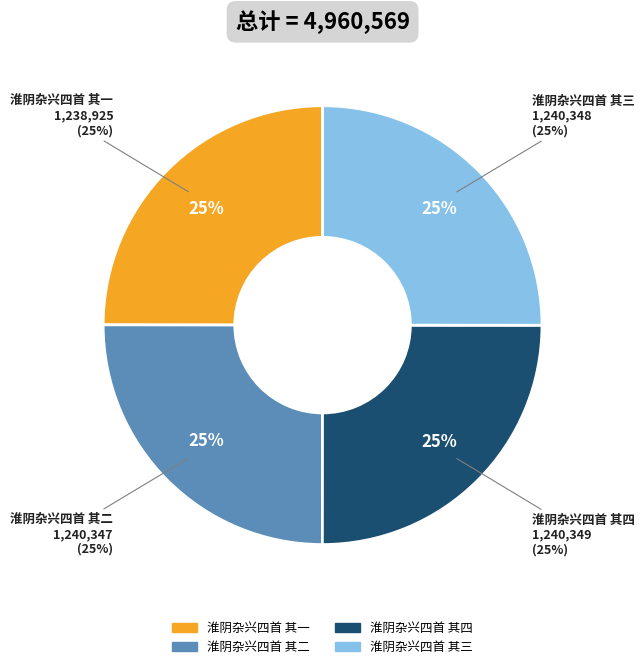

Is 淮阴杂兴四首 其四 the majority of the pie?

No